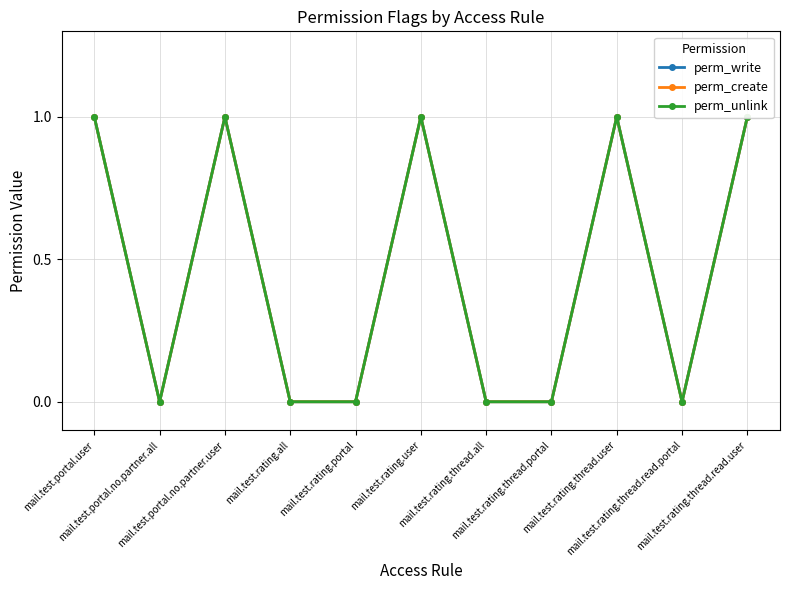

What is the sum of the perm_create values at mail.test.rating.thread.read.user and mail.test.rating.portal?

1